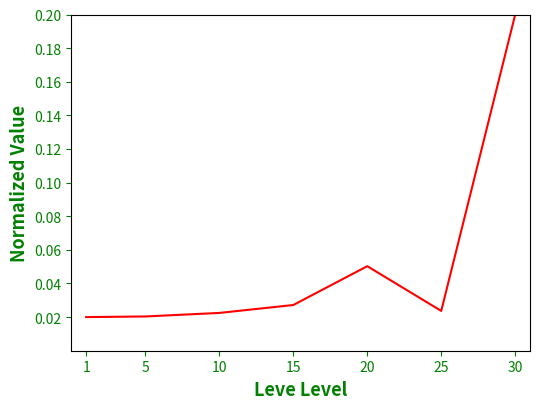

Is this an area chart (filled region under the line)?

No